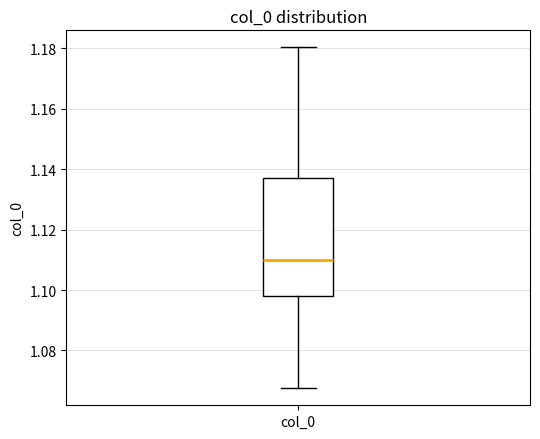

Where does the lower whisker of the box for col_0 end on the y-axis? The values are not printed on the chart, so give them approximately, as read against the axis.

1.068